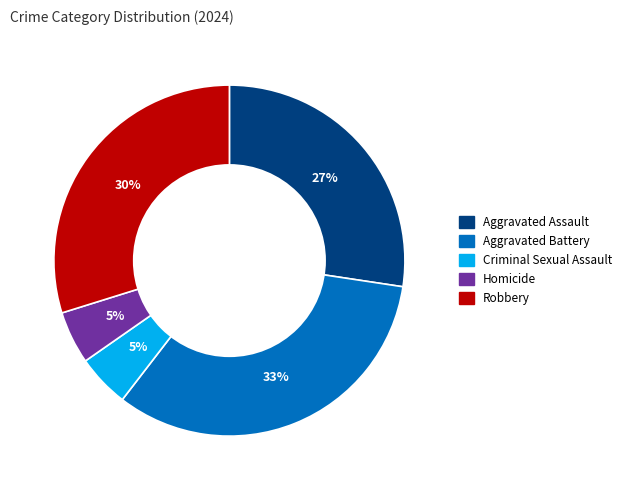

Count the number of slices in the pie.

5